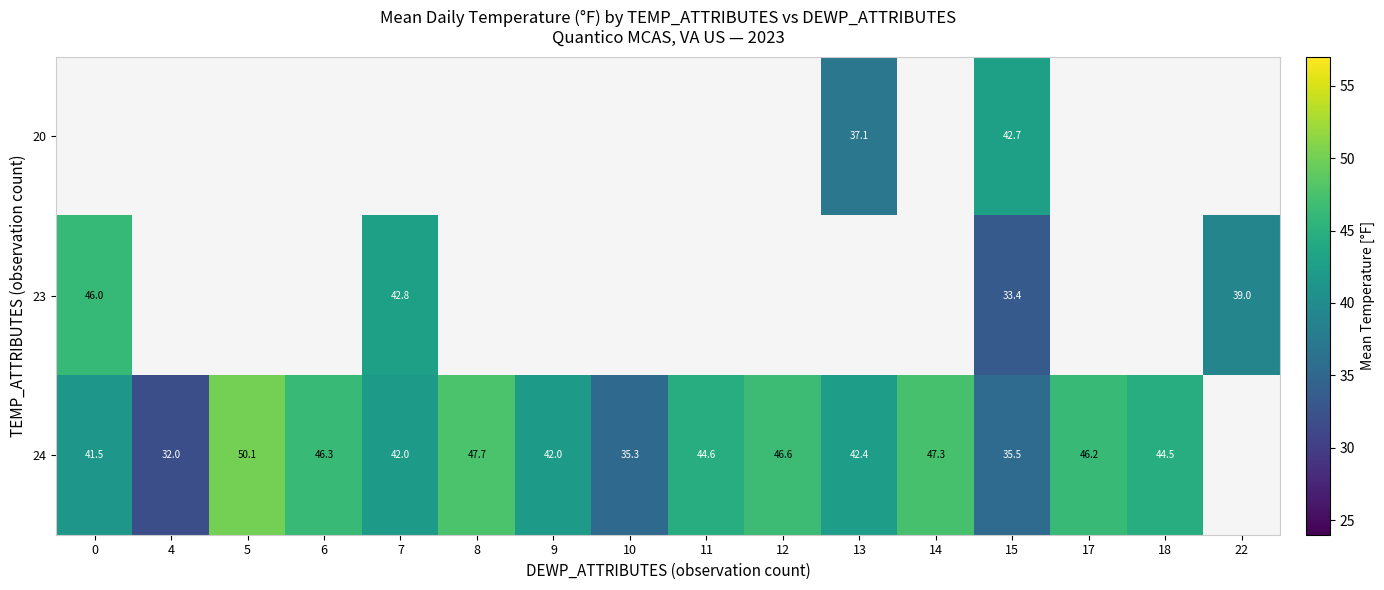

True or false: 24 has a value of 49.5 at 15.

False